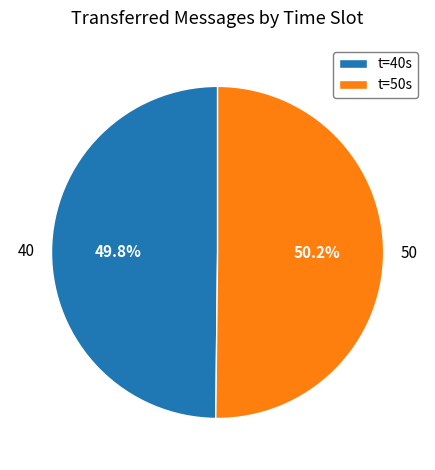

Is there any slice that represents more than half of the pie?

Yes